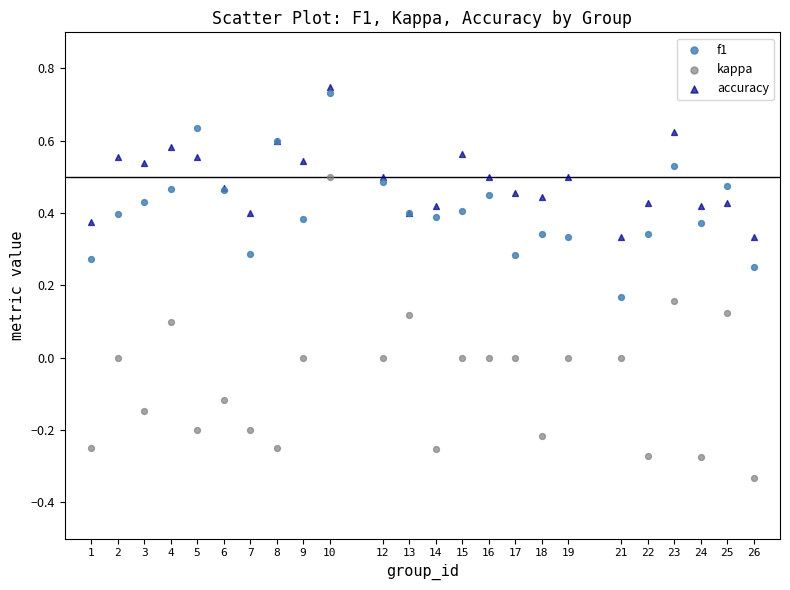

What are all the series names shown in the legend?

f1, kappa, accuracy